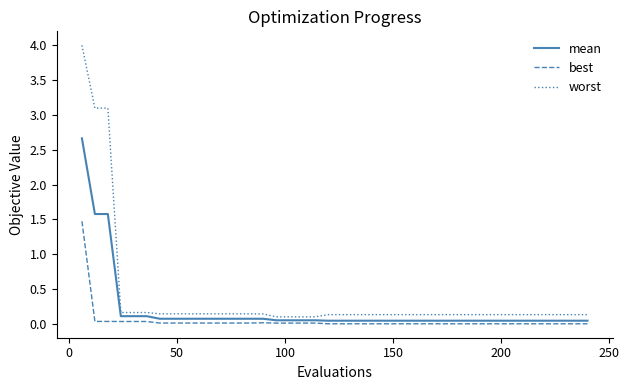

Rank the series by their maximum value, from highest to lowest.

worst, mean, best